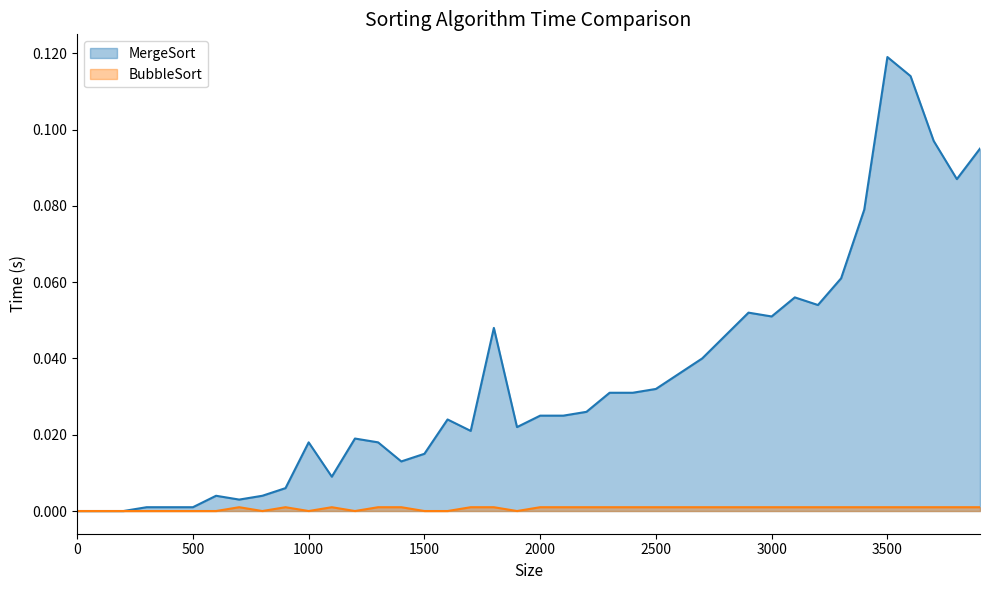

Is the value of MergeSort at 3200 greater than the value of BubbleSort at 1100?

Yes